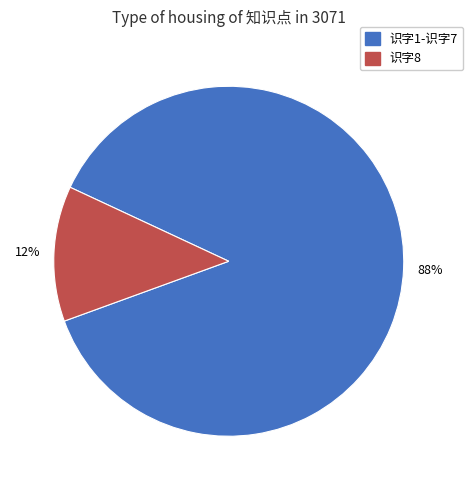

Is there a majority slice in this chart?

Yes